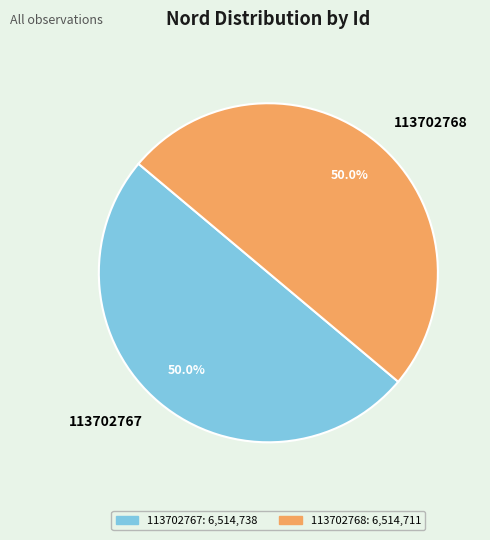

What percentage is the 113702767 slice, to the nearest percent?

50%